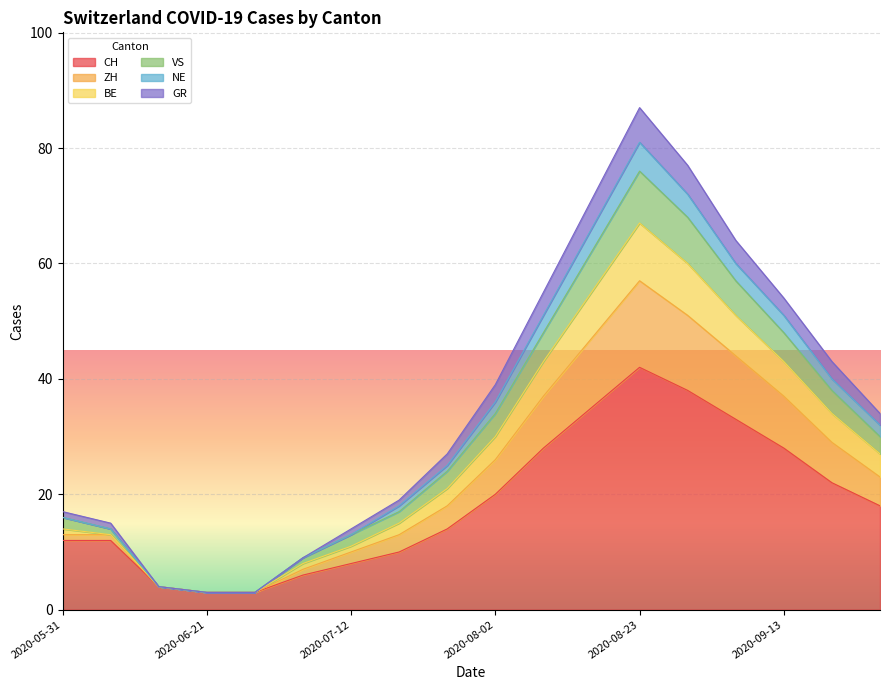

Is it true that CH equals 8 at 2020-07-12?

True